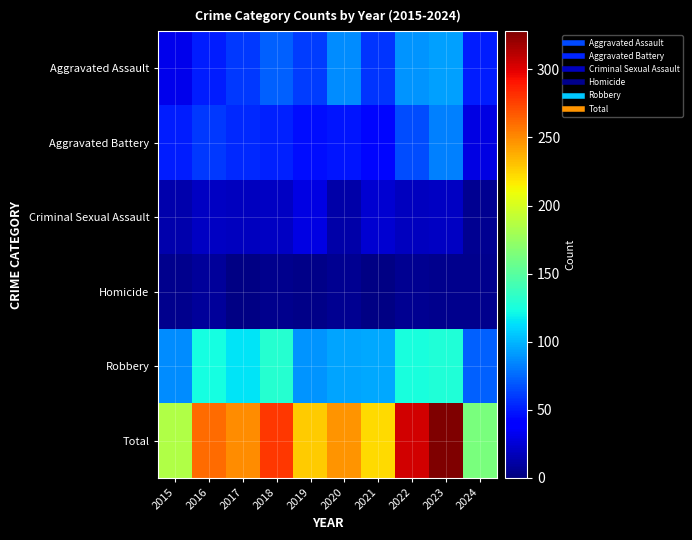

Rank the series by their maximum value, from highest to lowest.

Total, Robbery, Aggravated Assault, Aggravated Battery, Criminal Sexual Assault, Homicide